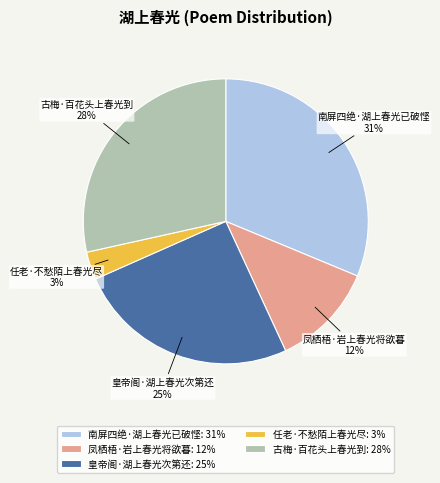

To the nearest percent, what is the difference between the largest and smallest slice percentages?

28%